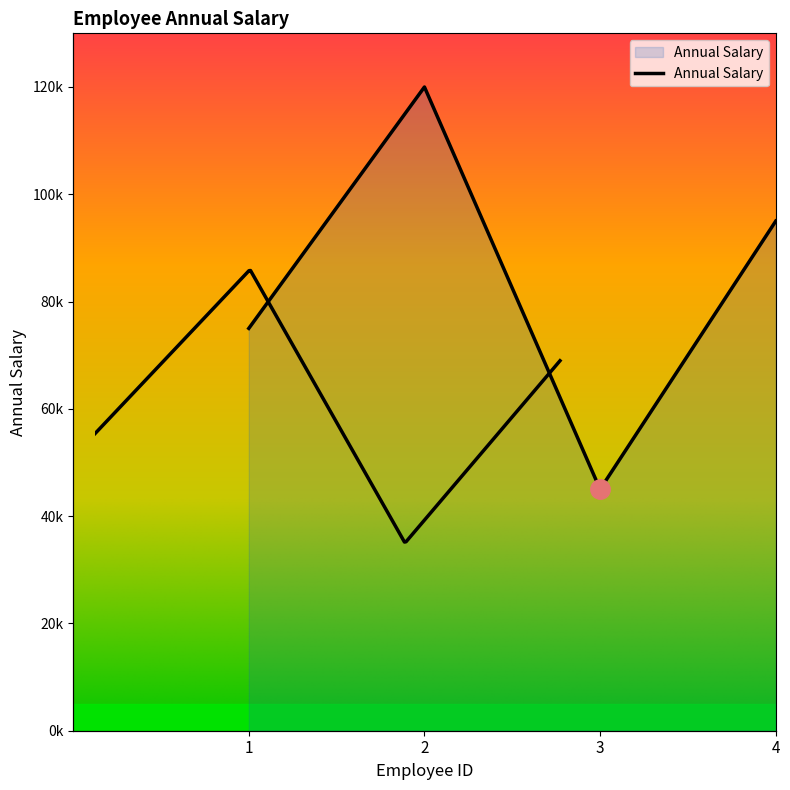

Between 3 and 2, which is larger?

2